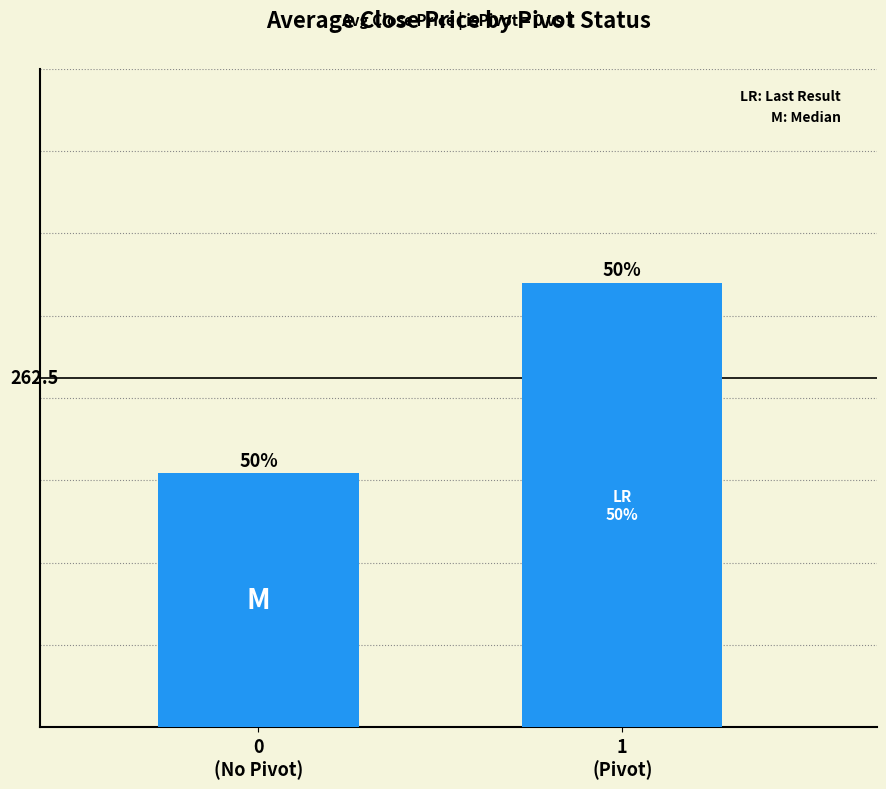

Which has a higher value, 0
(No Pivot) or 1
(Pivot)?

1
(Pivot)